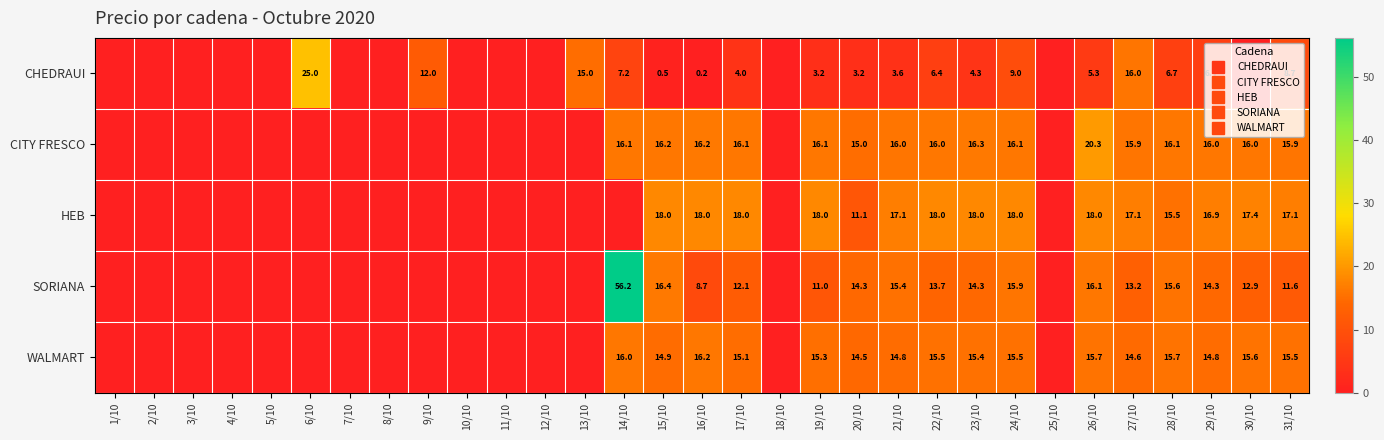

Count the number of categories in the chart.

31